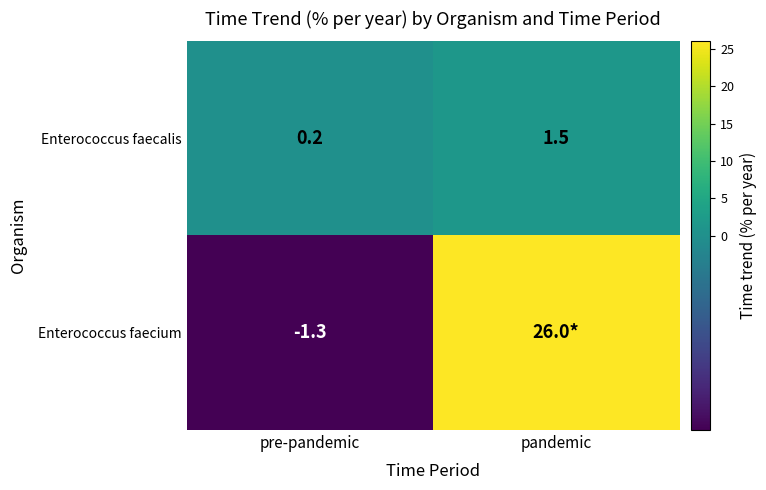

What is the spread (max minus min) of values at pre-pandemic?

1.5